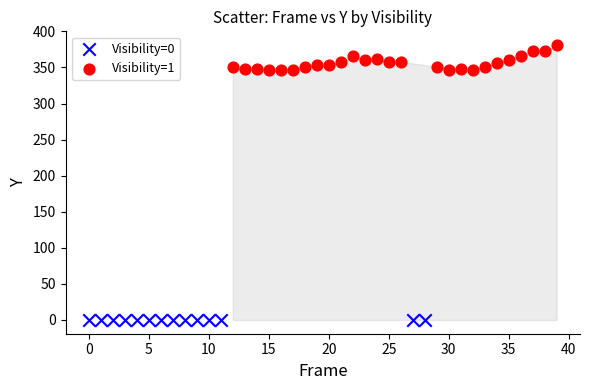

Which series reaches the minimum Y coordinate?

Visibility=0